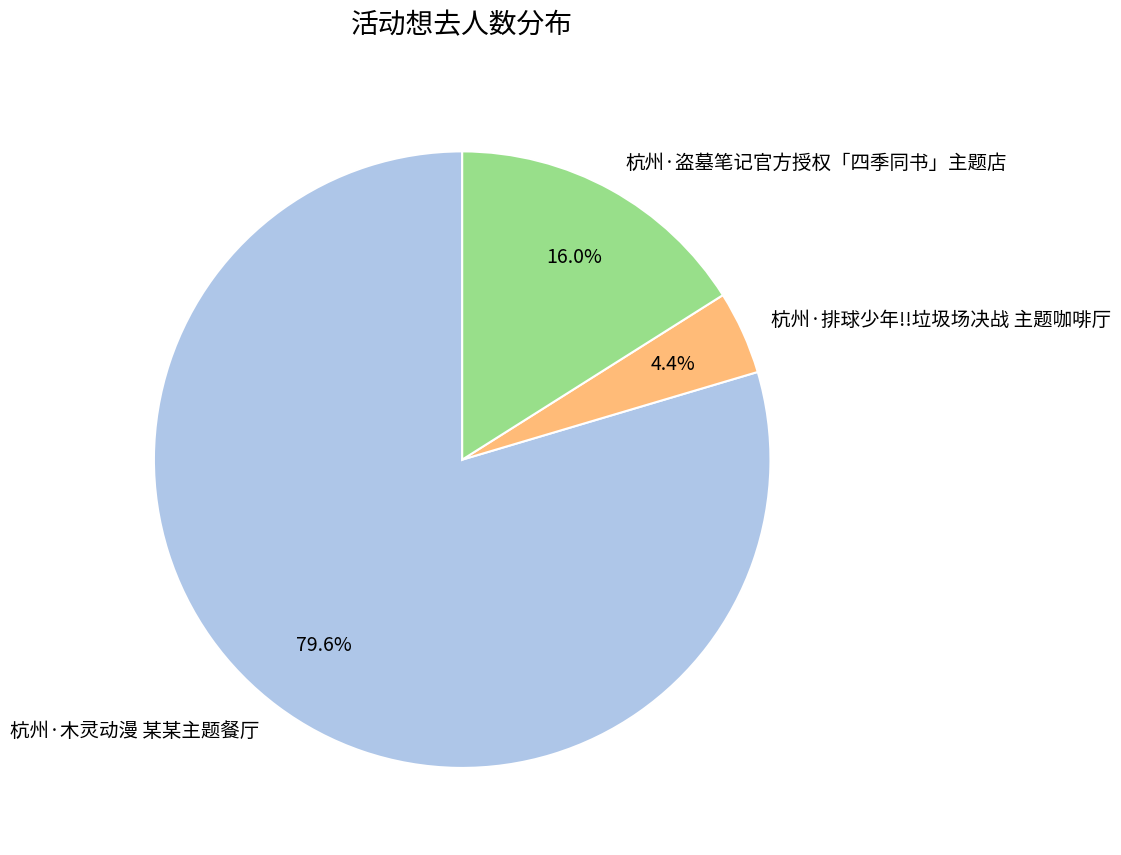

Between 杭州·盗墓笔记官方授权「四季同书」主题店 and 杭州·木灵动漫 某某主题餐厅, which is larger?

杭州·木灵动漫 某某主题餐厅